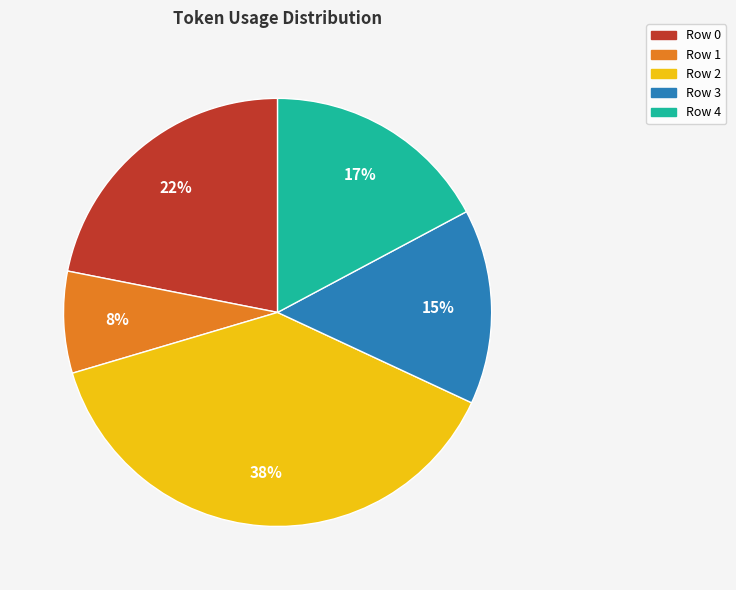

Which category has the biggest portion of the pie?

Row 2